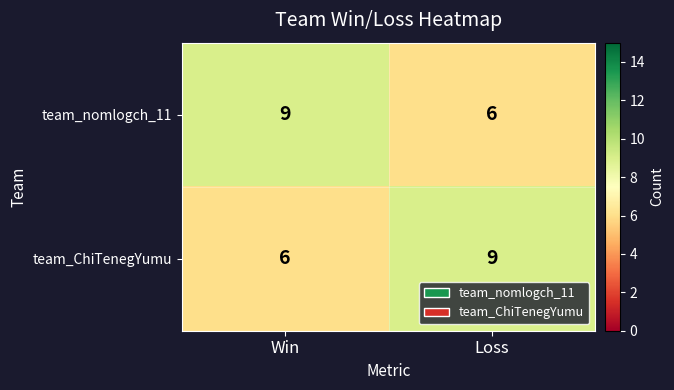

What is the spread (max minus min) of values at Win?

3